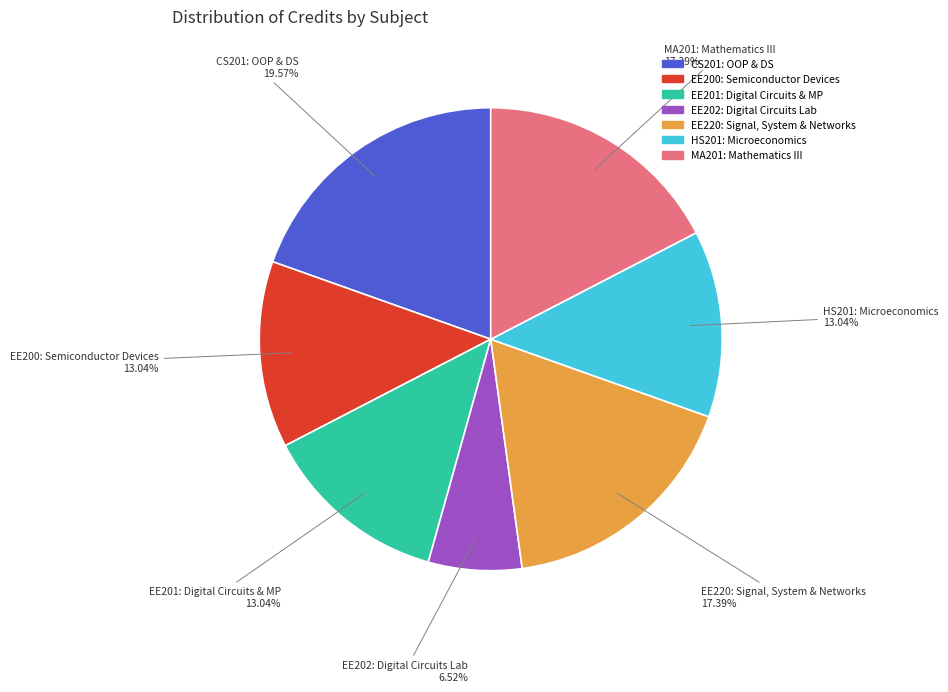

How many slices are in this pie chart?

7